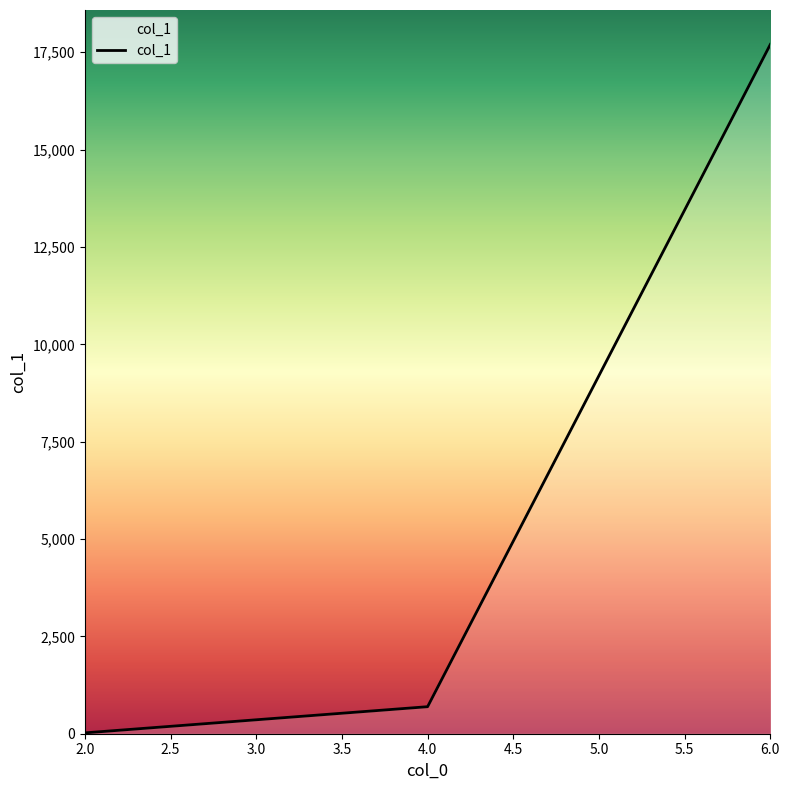

What is the greatest value displayed?

17701